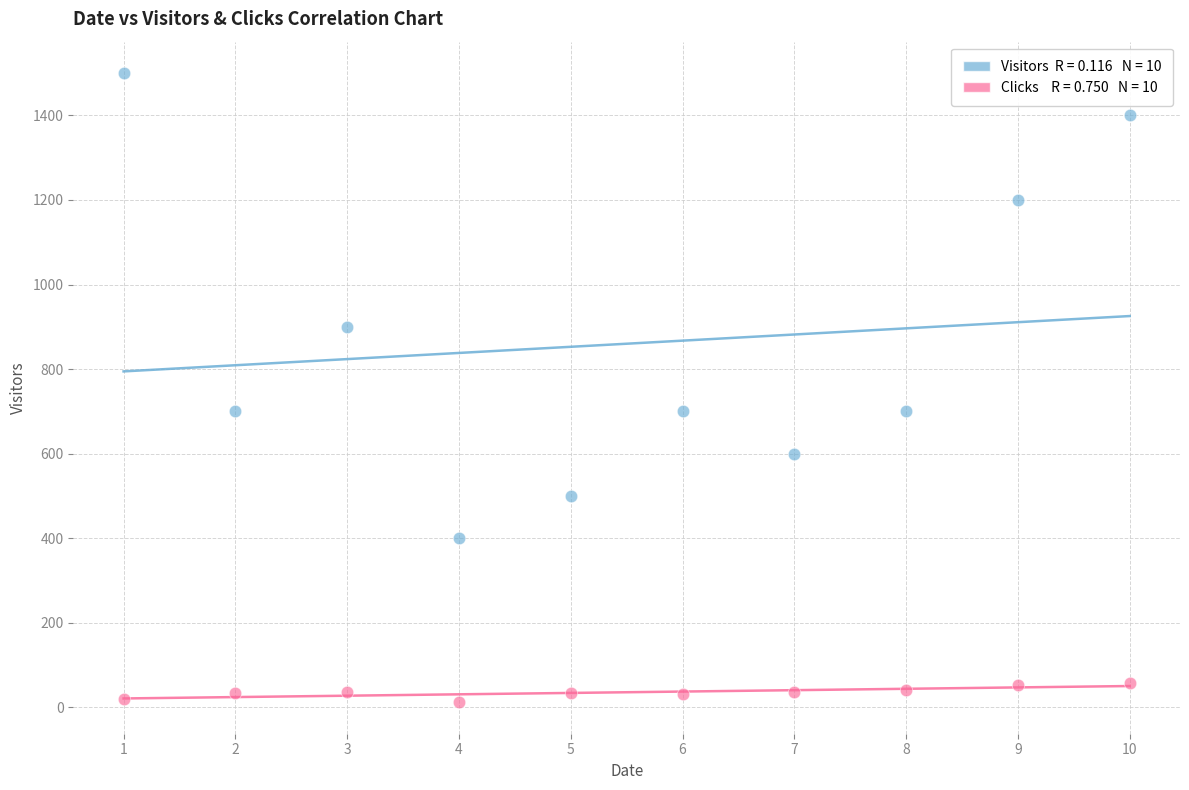

Across all data points, what is the range of Y values (max minus min)?

1488